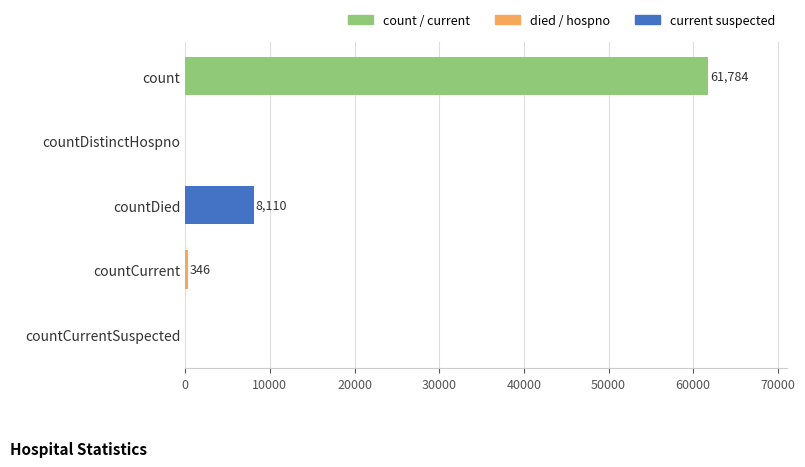

How many positive values are there?

3